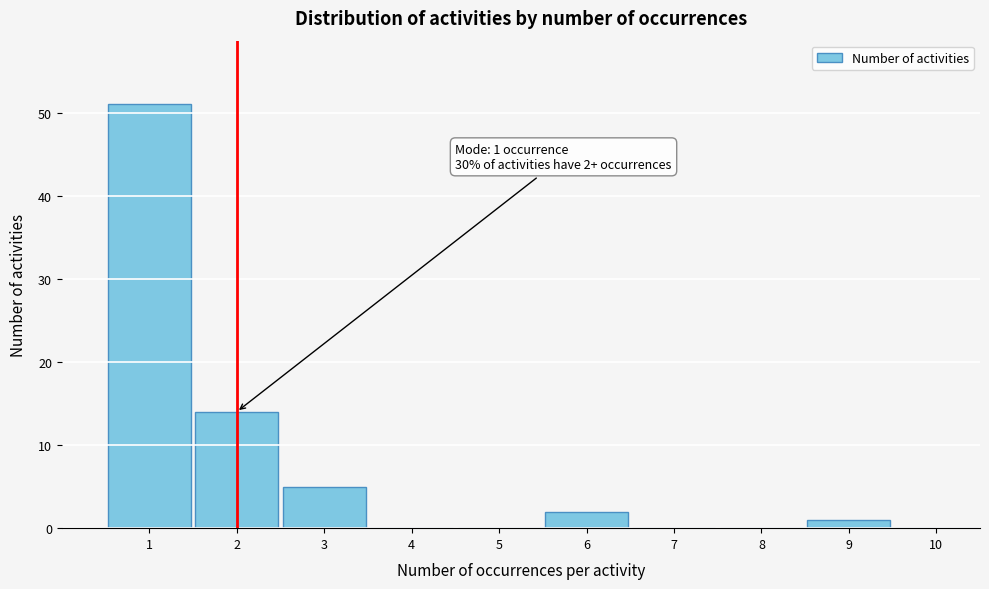

Reading left to right, list all the values displayed in this chart.

1=51	2=14	3=5	4=0	5=0	6=2	7=0	8=0	9=1	10=0